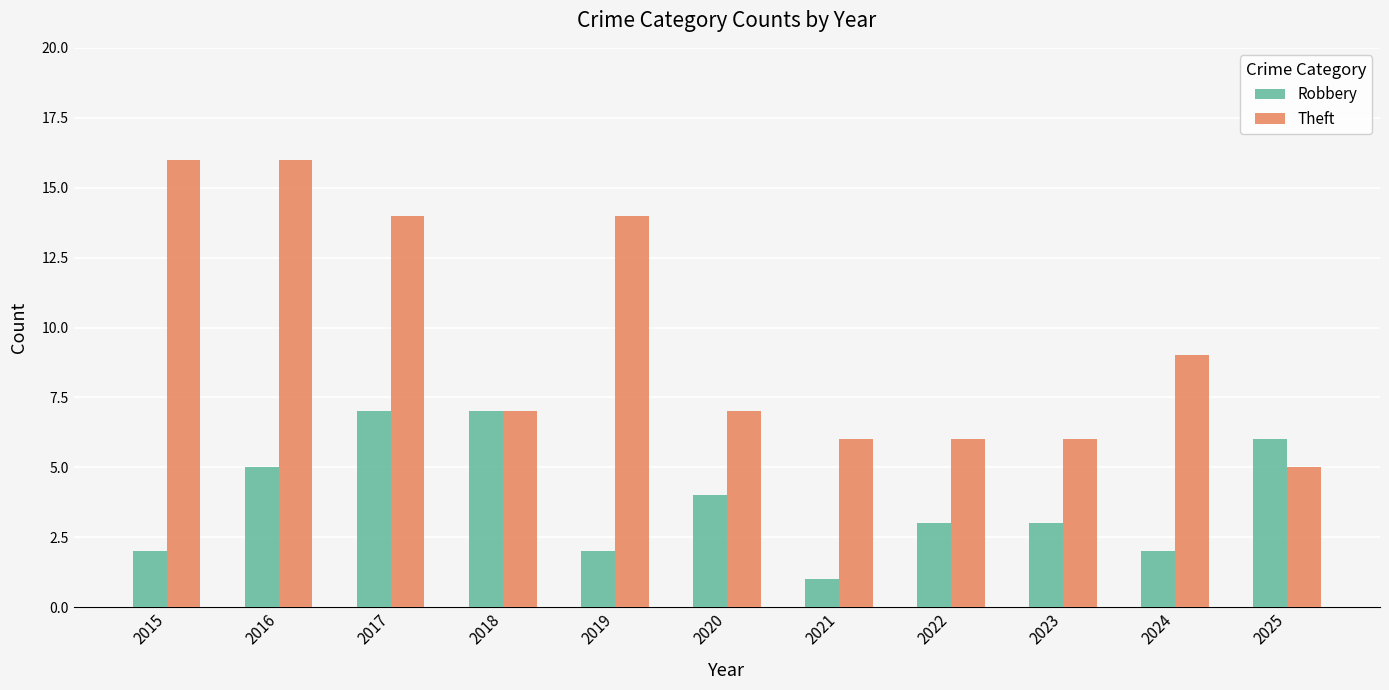

List the series in order of their overall mean, lowest first.

Robbery, Theft